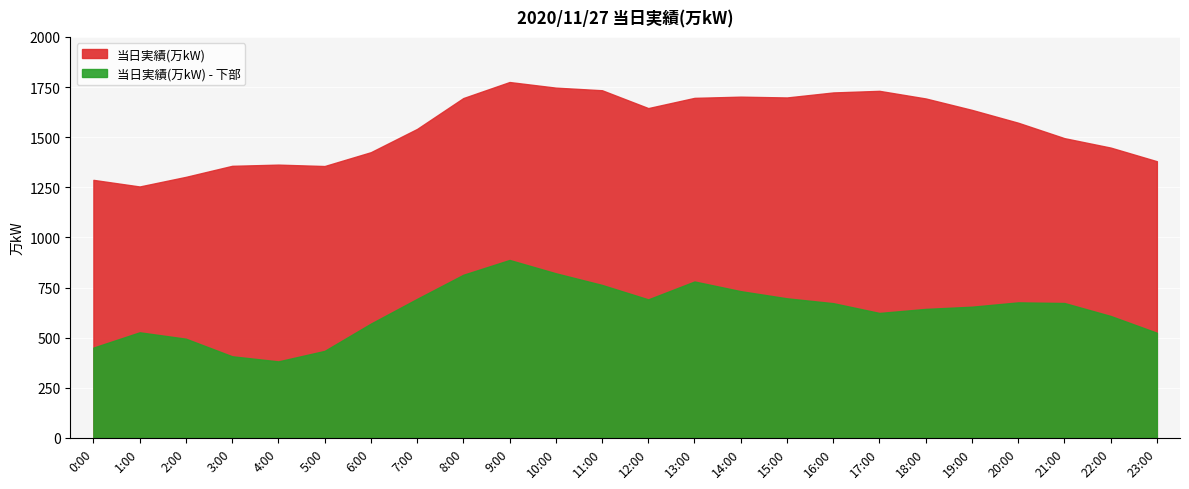

Where is the data nearest to the value 1514?

21:00